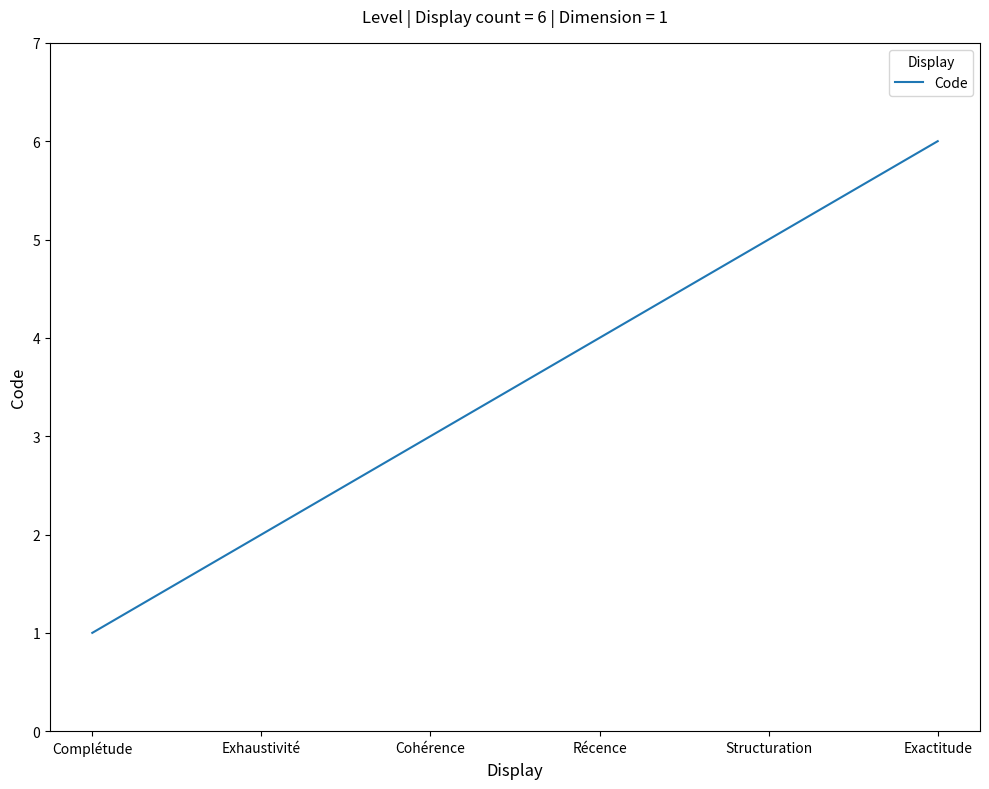

At which label is the value closest to 3?

Cohérence